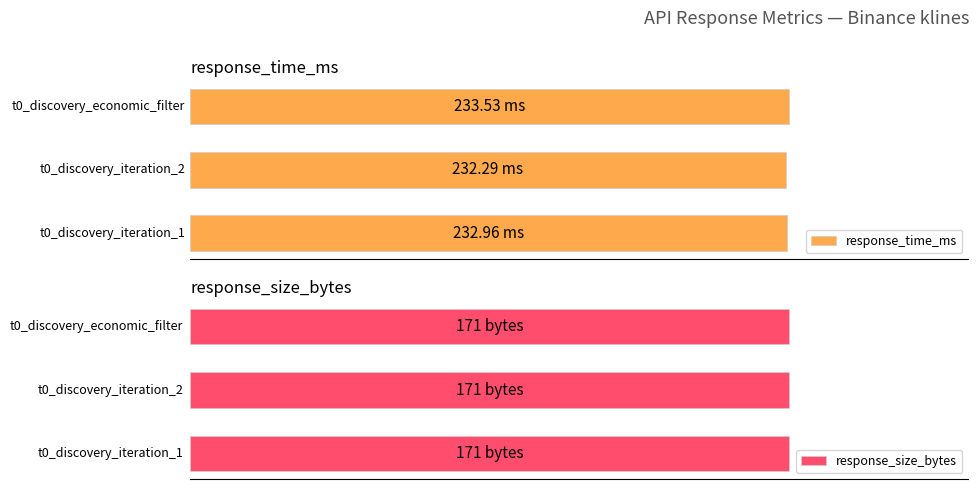

How many categories are shown in the chart?

3